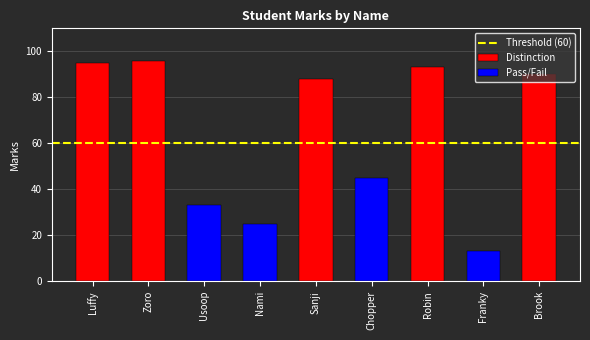

What is the value of the 2nd bar from the left?

96